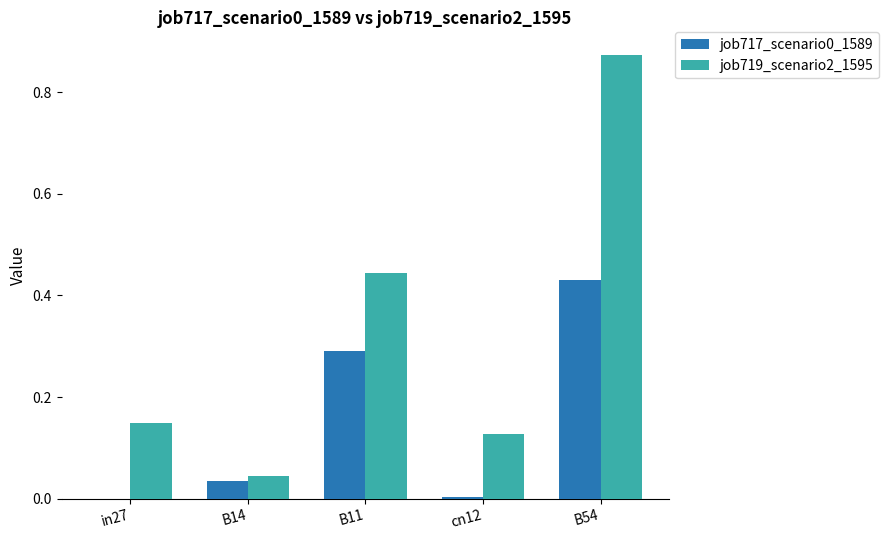

How many groups of bars are there?

5